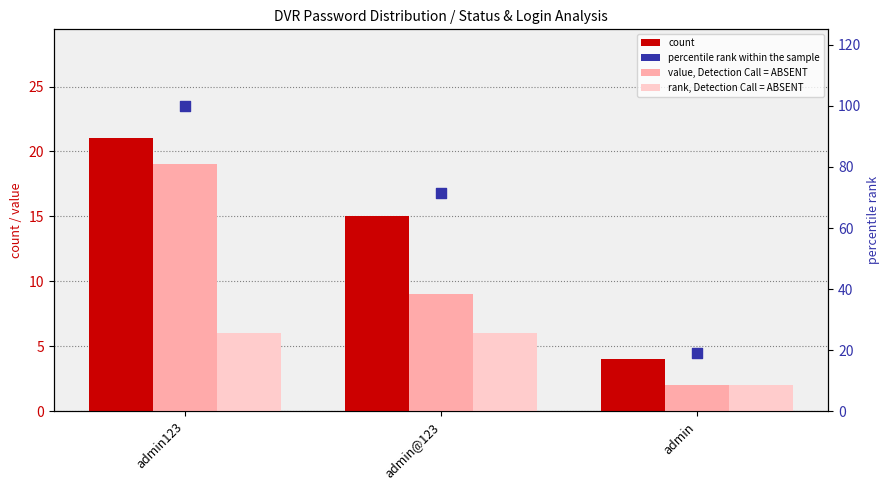

Is the value of count at admin123 greater than the value of rank, Detection Call = ABSENT at admin?

Yes